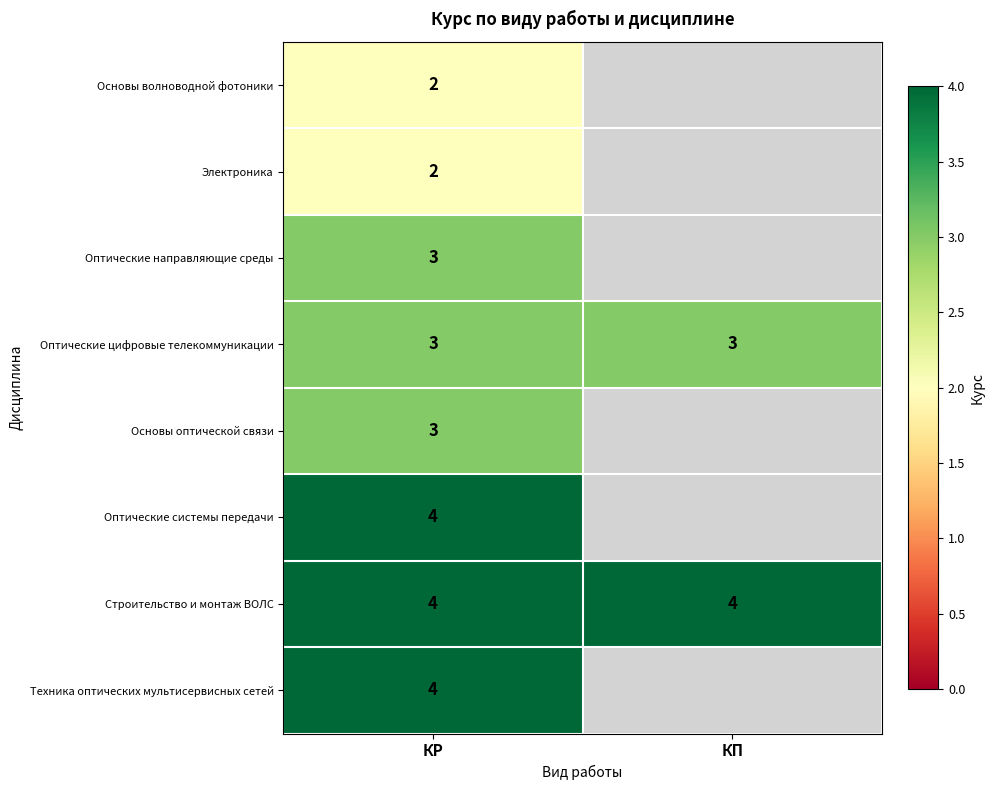

What is the approximate value of Оптические цифровые телекоммуникации at КР?

3